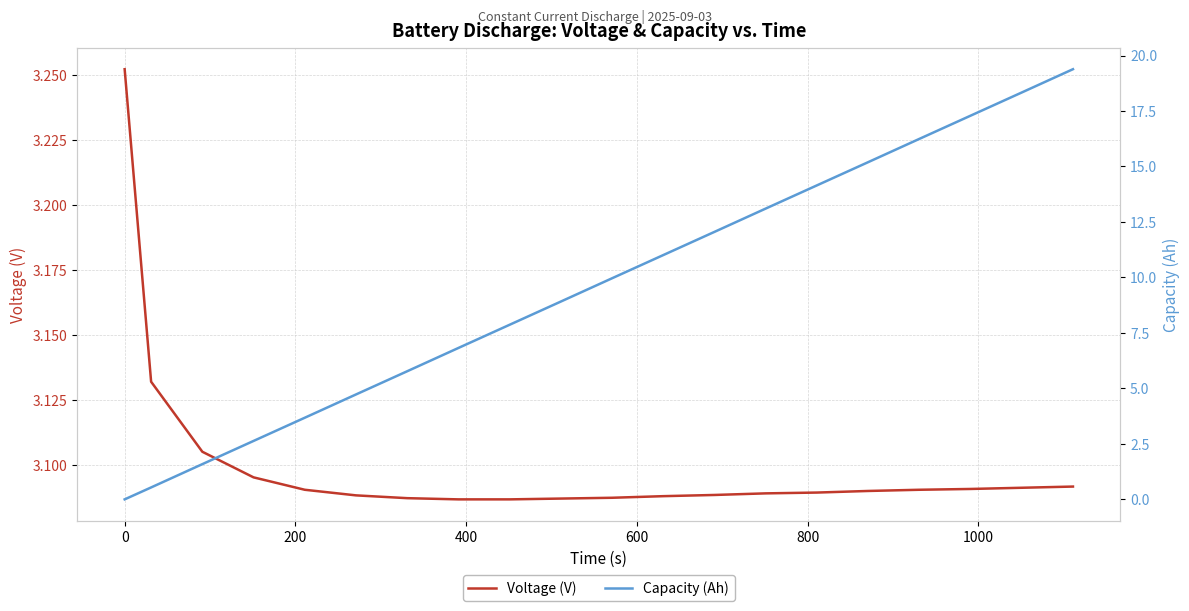

What is the value of the Capacity (Ah) point at the 15th from the left?

14.1